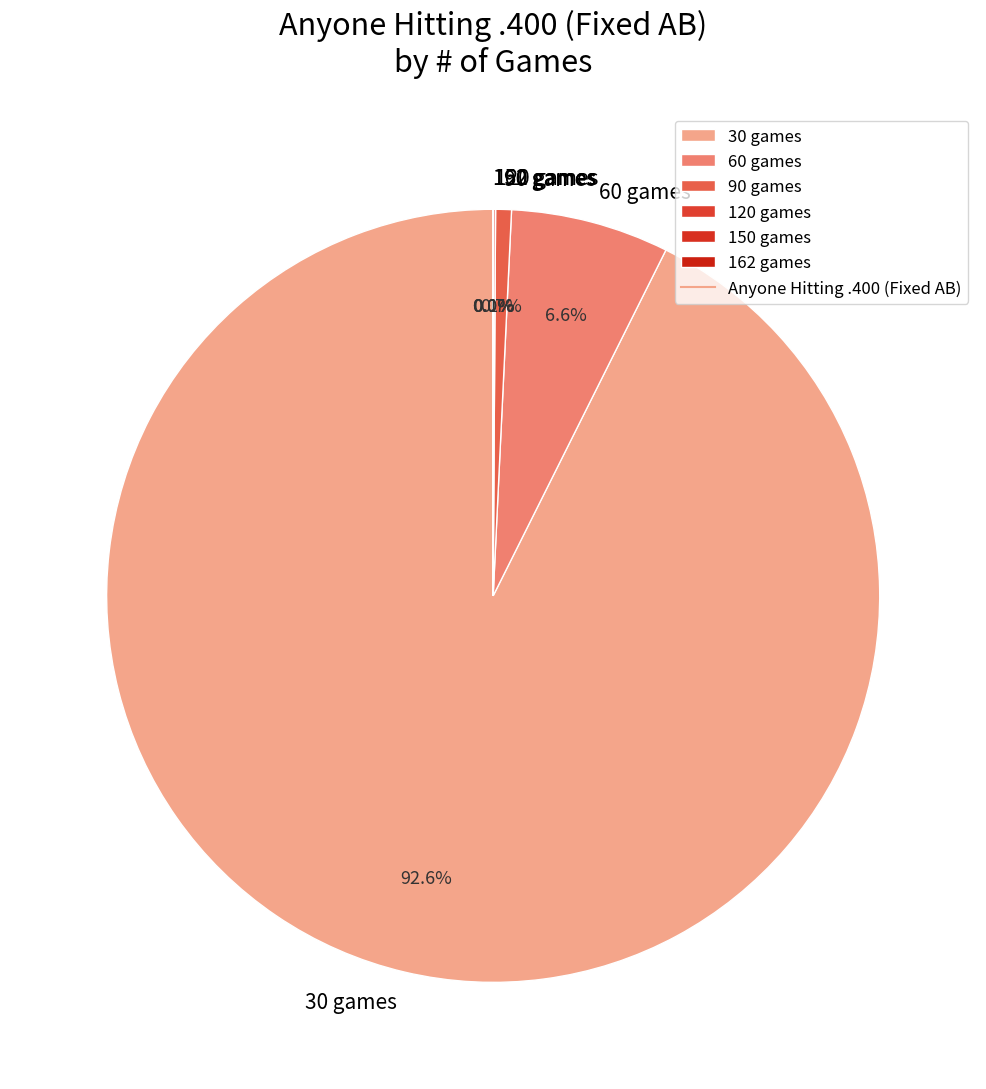

What percentage do 90 games and 60 games together represent?

7.3%